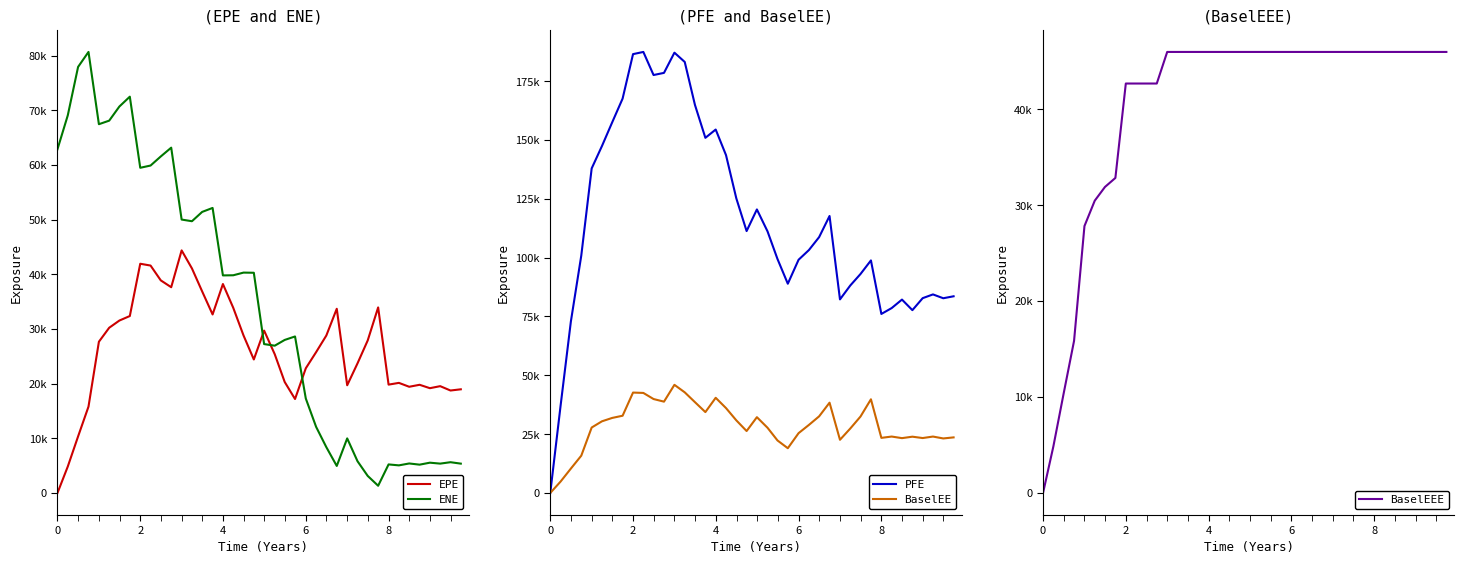

How many interior local peaks does the PFE series have?

8